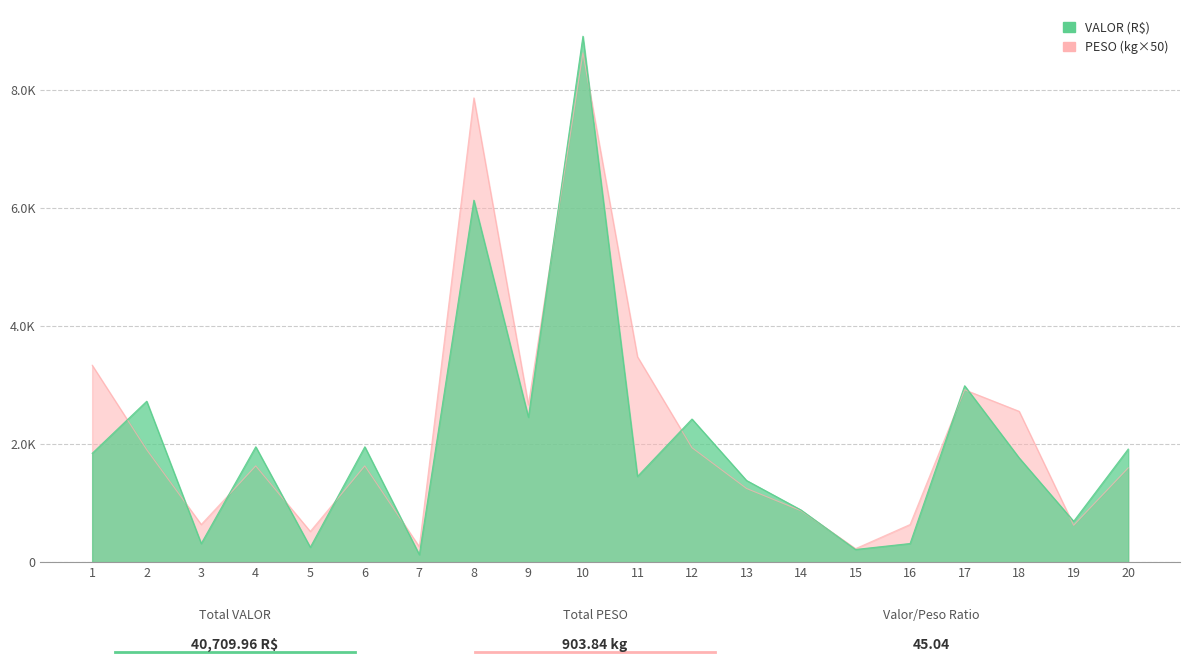

What is the sum of all PESO values?

45192.0